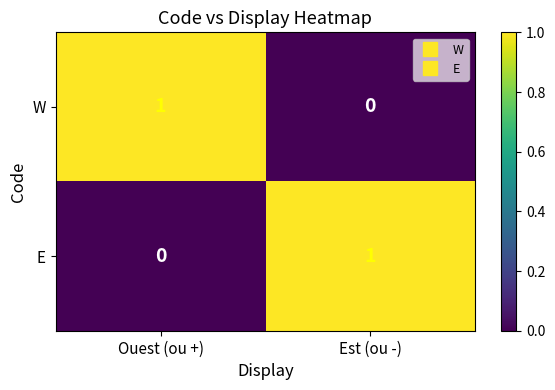

Which category has the highest value in the W series?

Ouest (ou +)